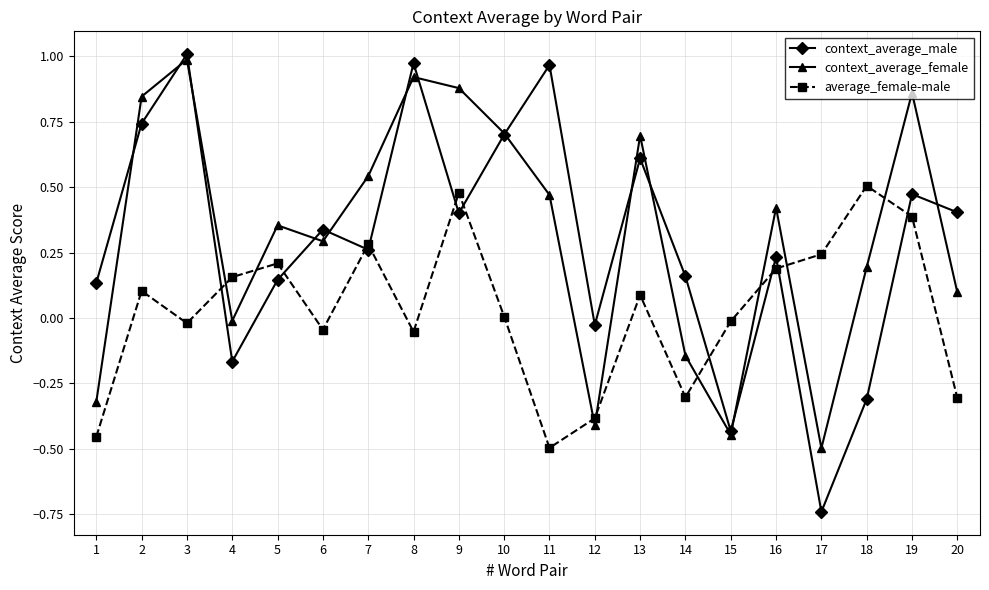

True or false: average_female-male has a value of -0.0 at 6.

True